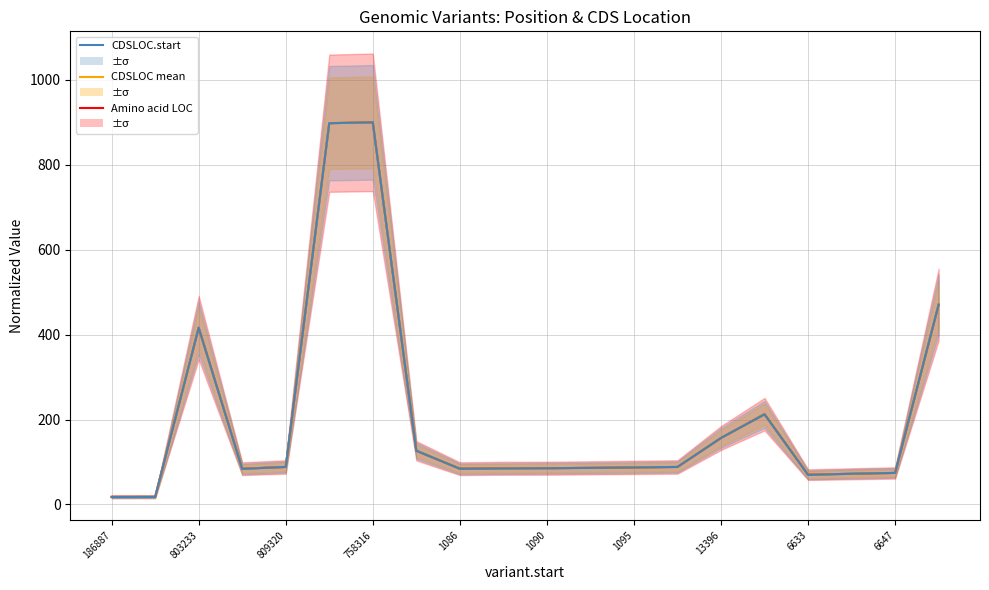

What is the spread (max minus min) of values at 6647?

0.1